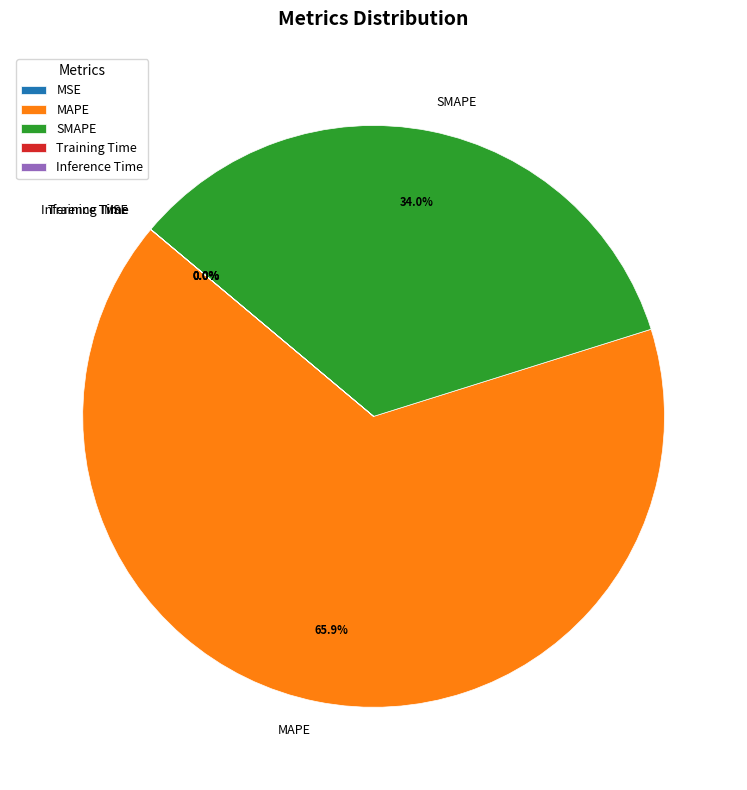

Does SMAPE represent more than half of the total?

No